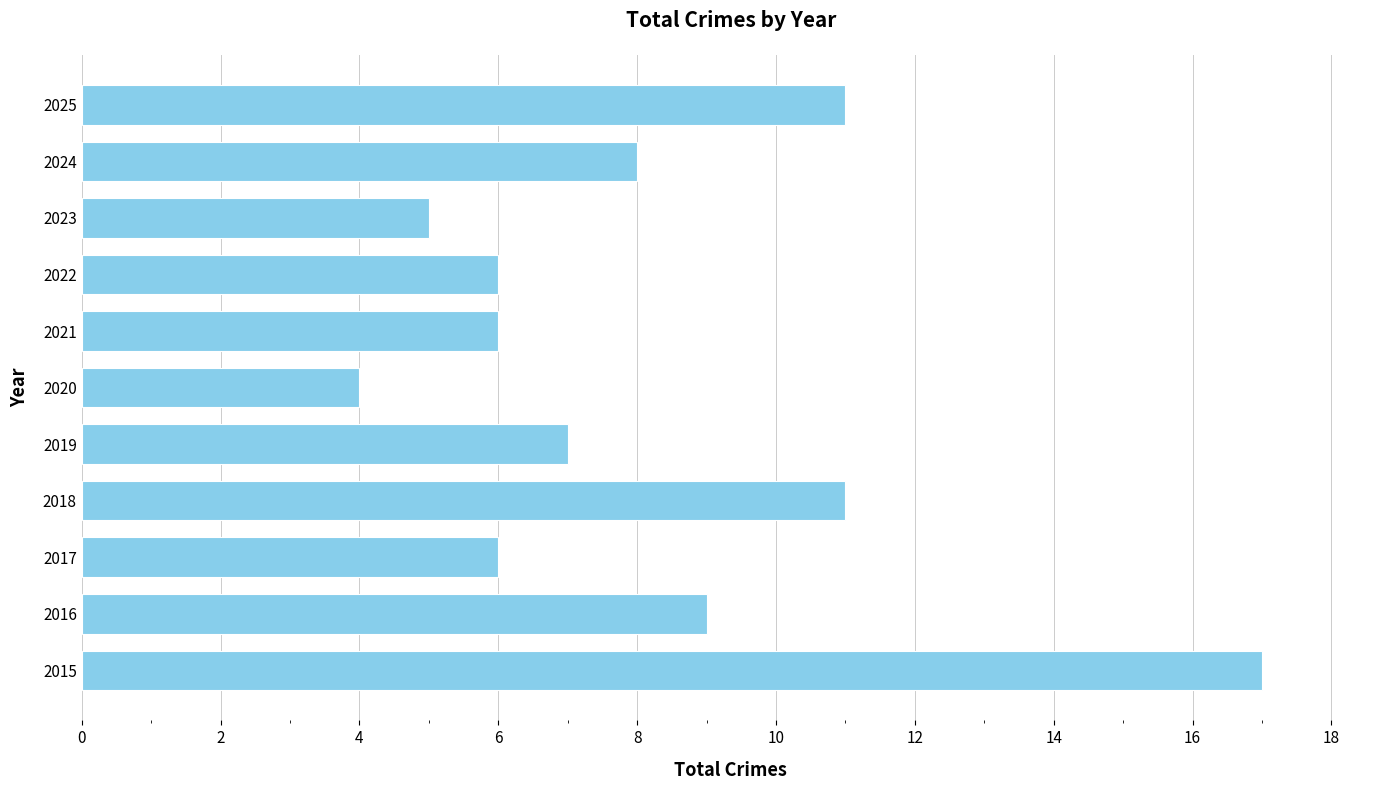

Read the value at 2022.

6